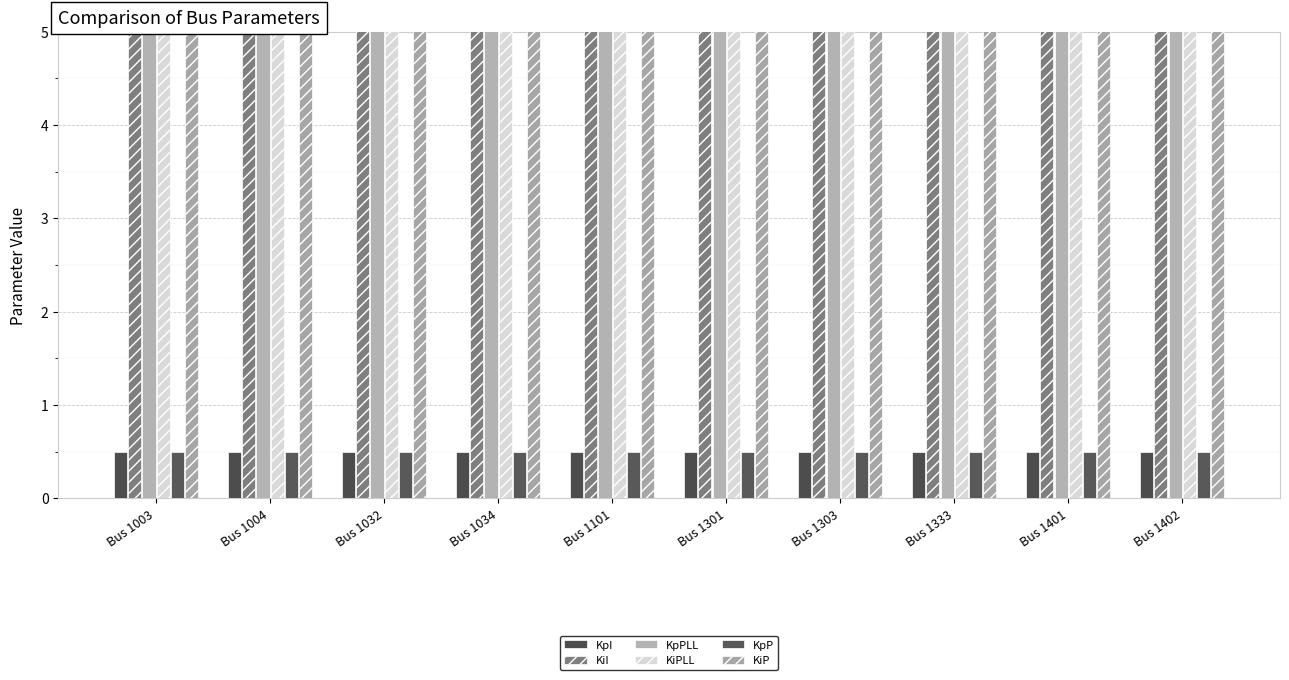

What is the value of the KpI bar at the 5th from the left?

0.5